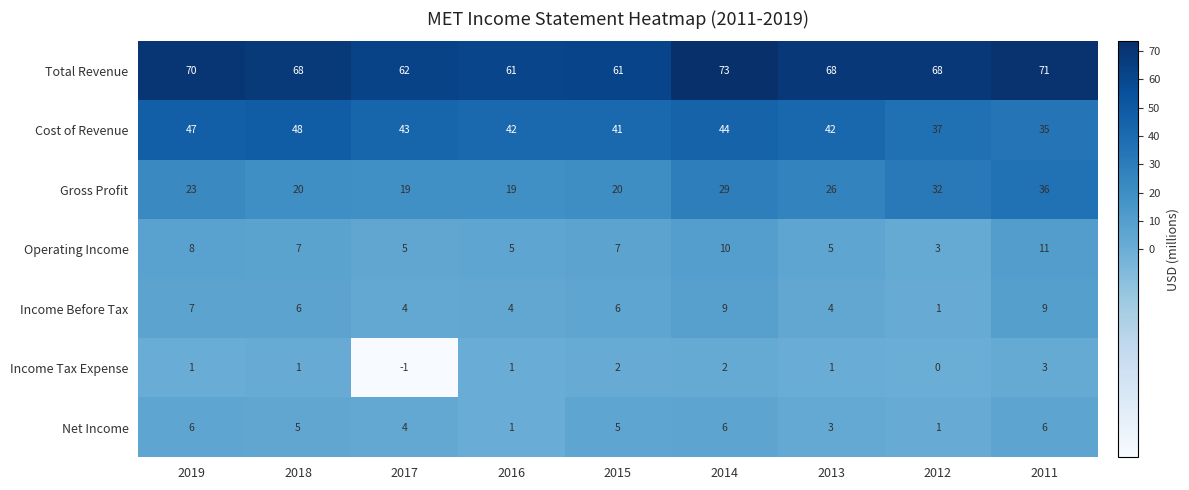

Rank the series by their maximum value, from lowest to highest.

Income Tax Expense, Net Income, Income Before Tax, Operating Income, Gross Profit, Cost of Revenue, Total Revenue